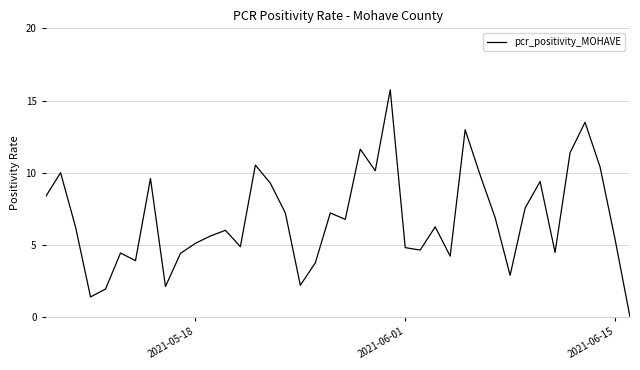

What is the difference between the maximum and minimum values?

15.7